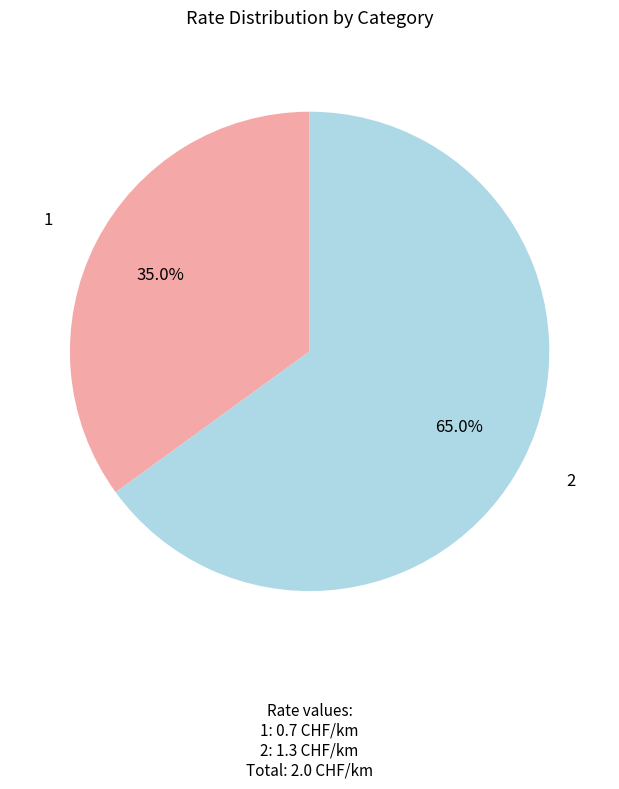

Does any single category account for the majority?

Yes